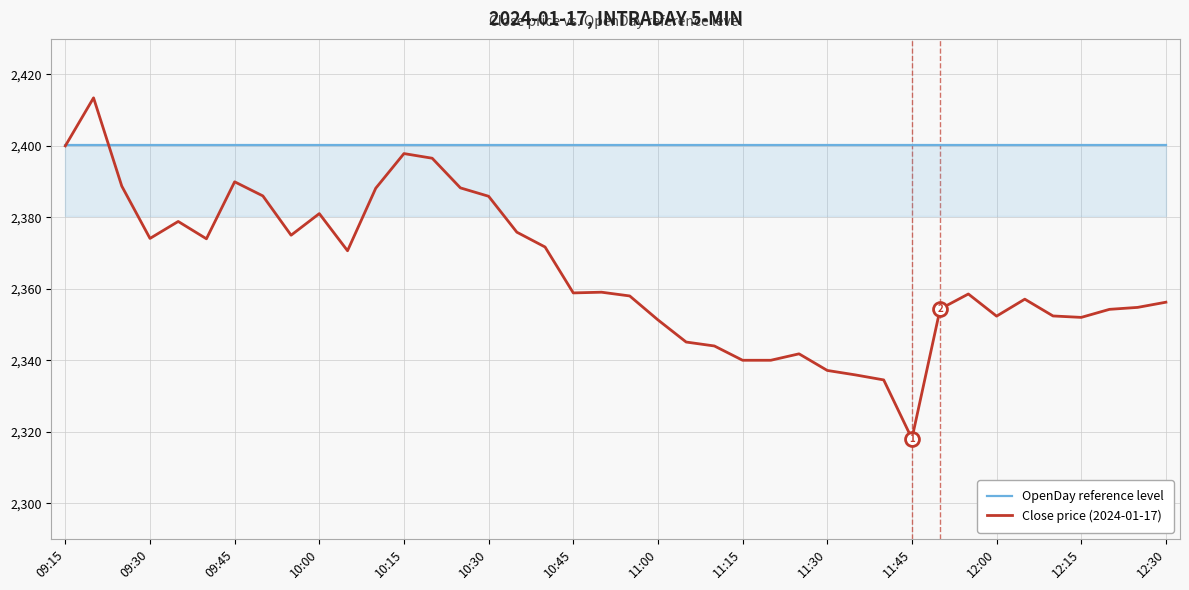

At how many categories does at least one series exceed 2380?

40